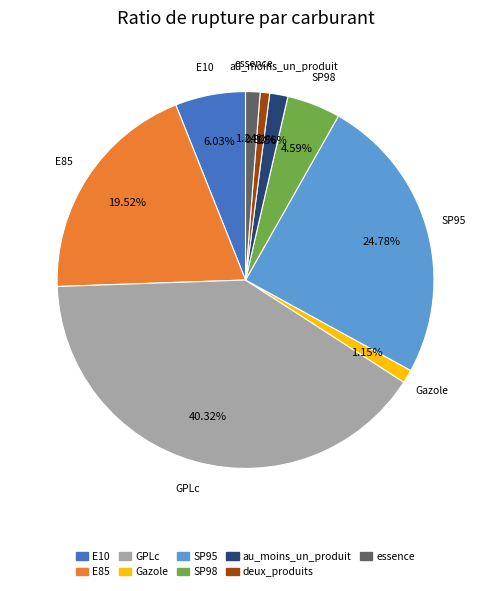

How much of the chart is everything except SP98?

95.4%